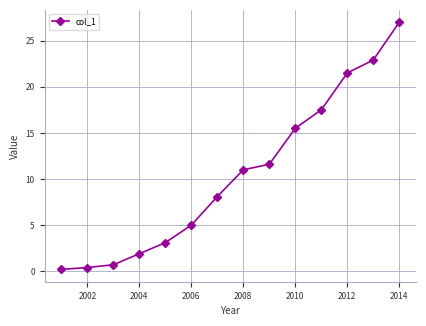

True or false: there are more than 2 points higher than both neighbors.

False